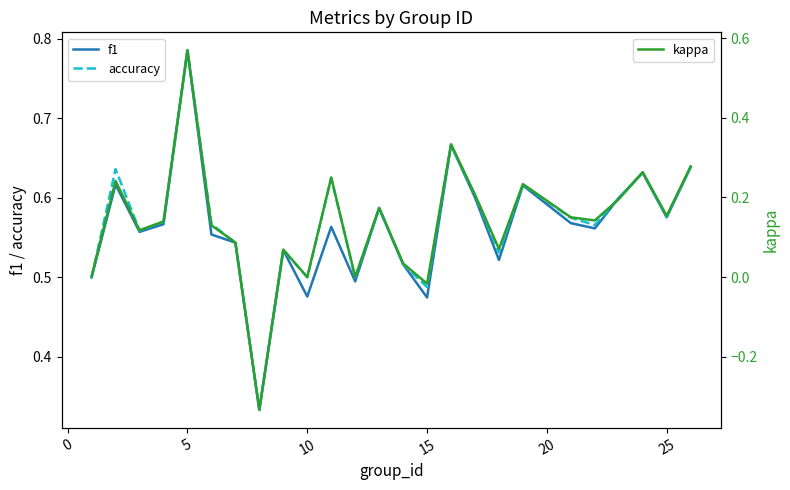

Is it true that accuracy equals 1.0 at 25?

False